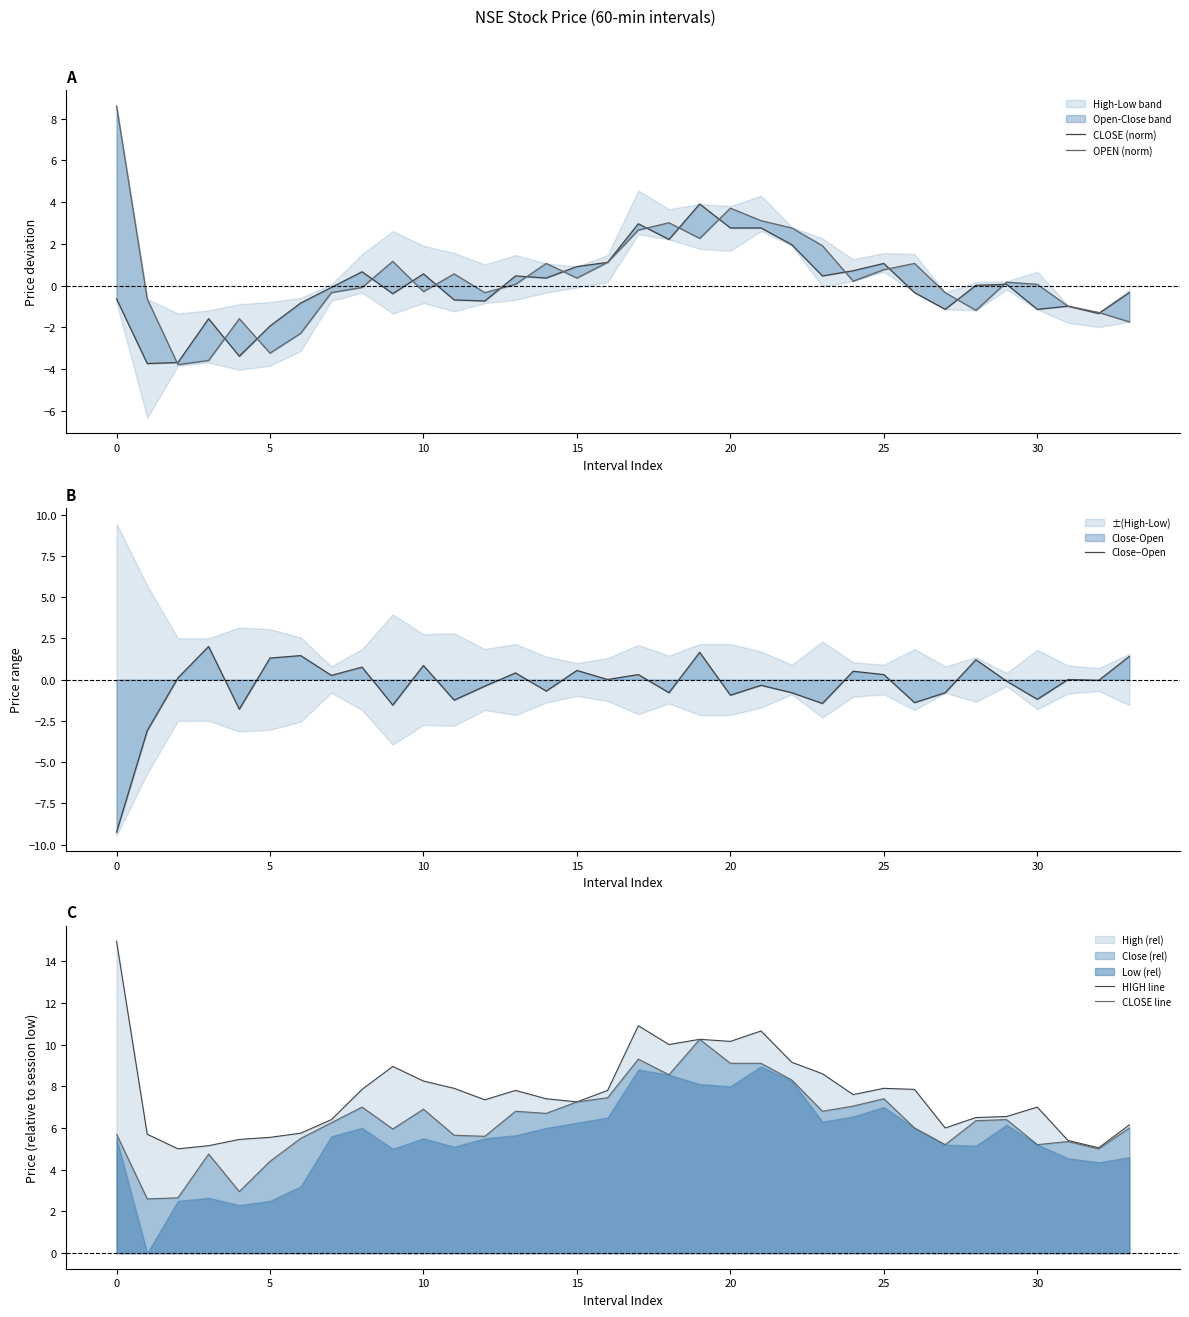

The value of CLOSE line at 32 is 2.8. True or false?

False